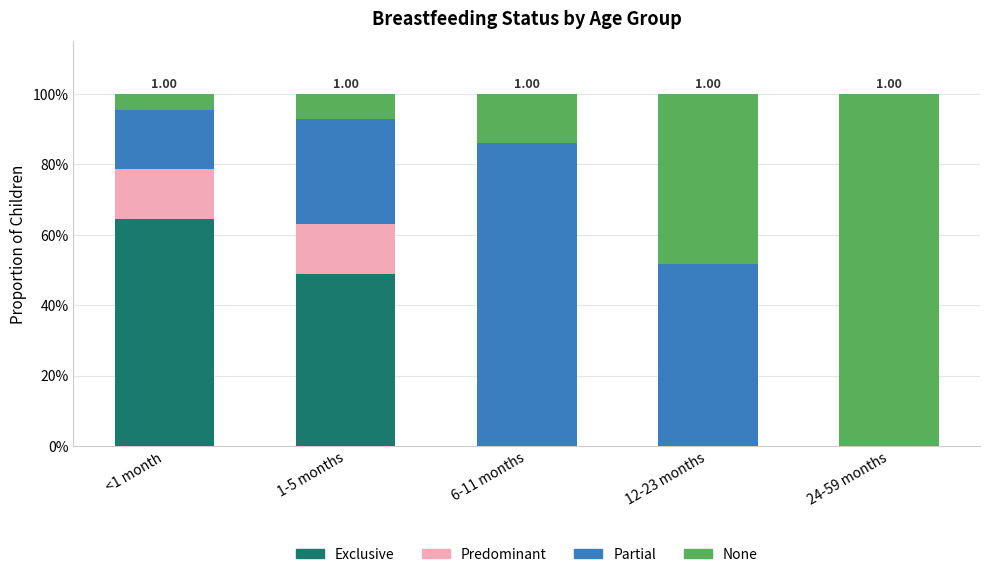

What are all the series names shown in the legend?

Exclusive, Predominant, Partial, None